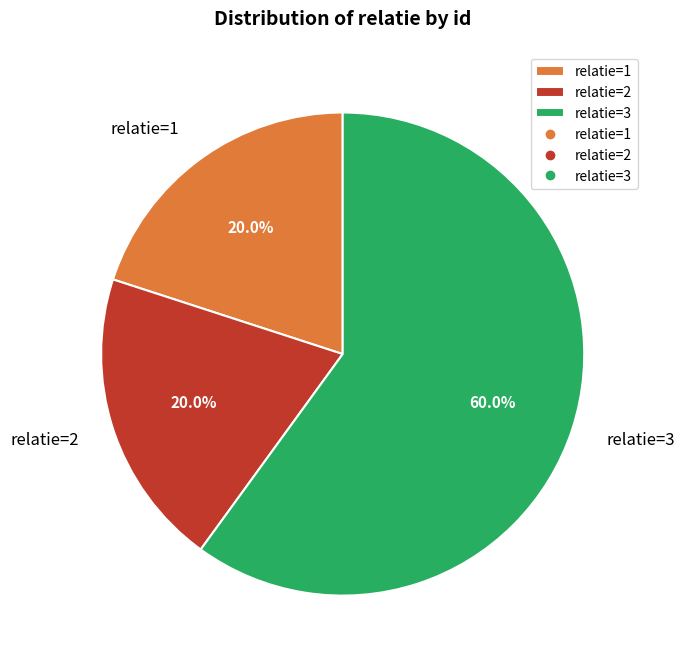

Which slice is the largest?

relatie=3